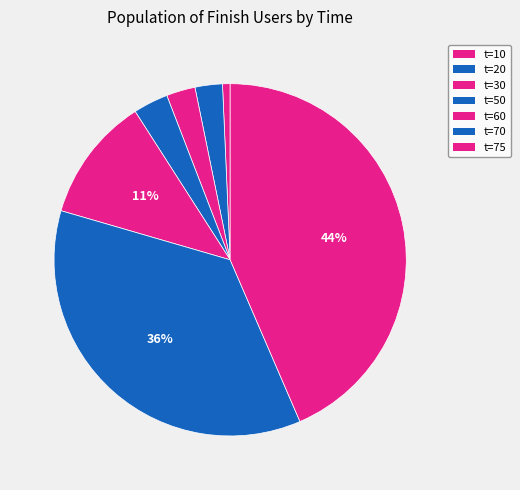

To the nearest percent, what is the average slice percentage?

14%